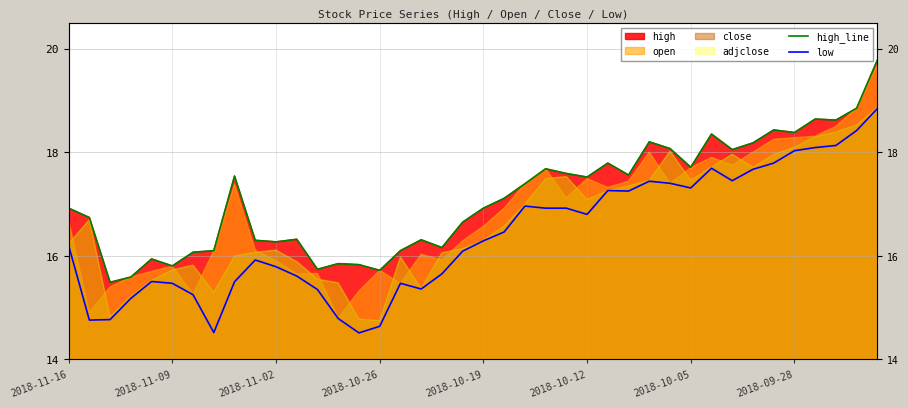

Does the chart have visible grid lines?

Yes